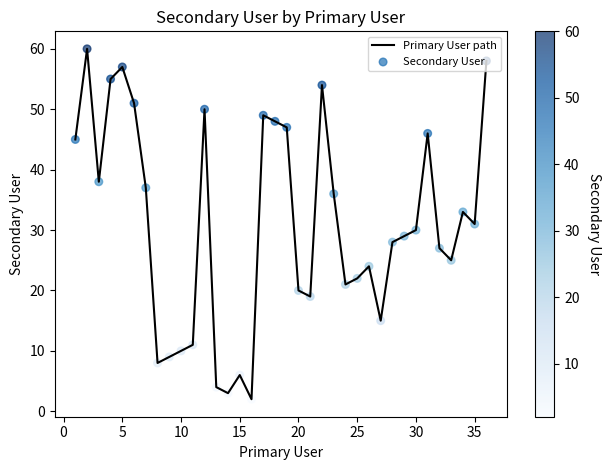

What is the maximum value shown in the chart?

60